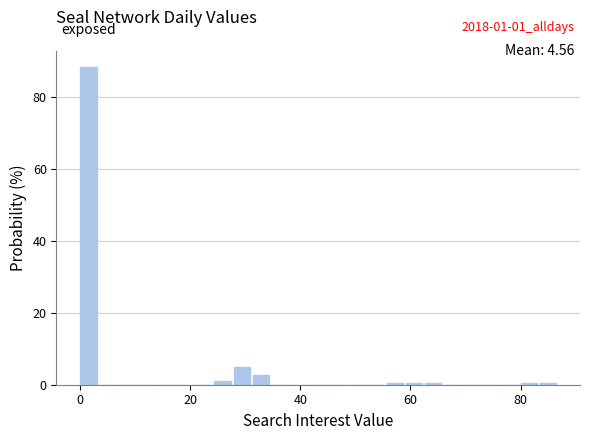

Around what value on the x-axis is the tallest bar? Give the approximate position of its centre, as read against the axis.

2